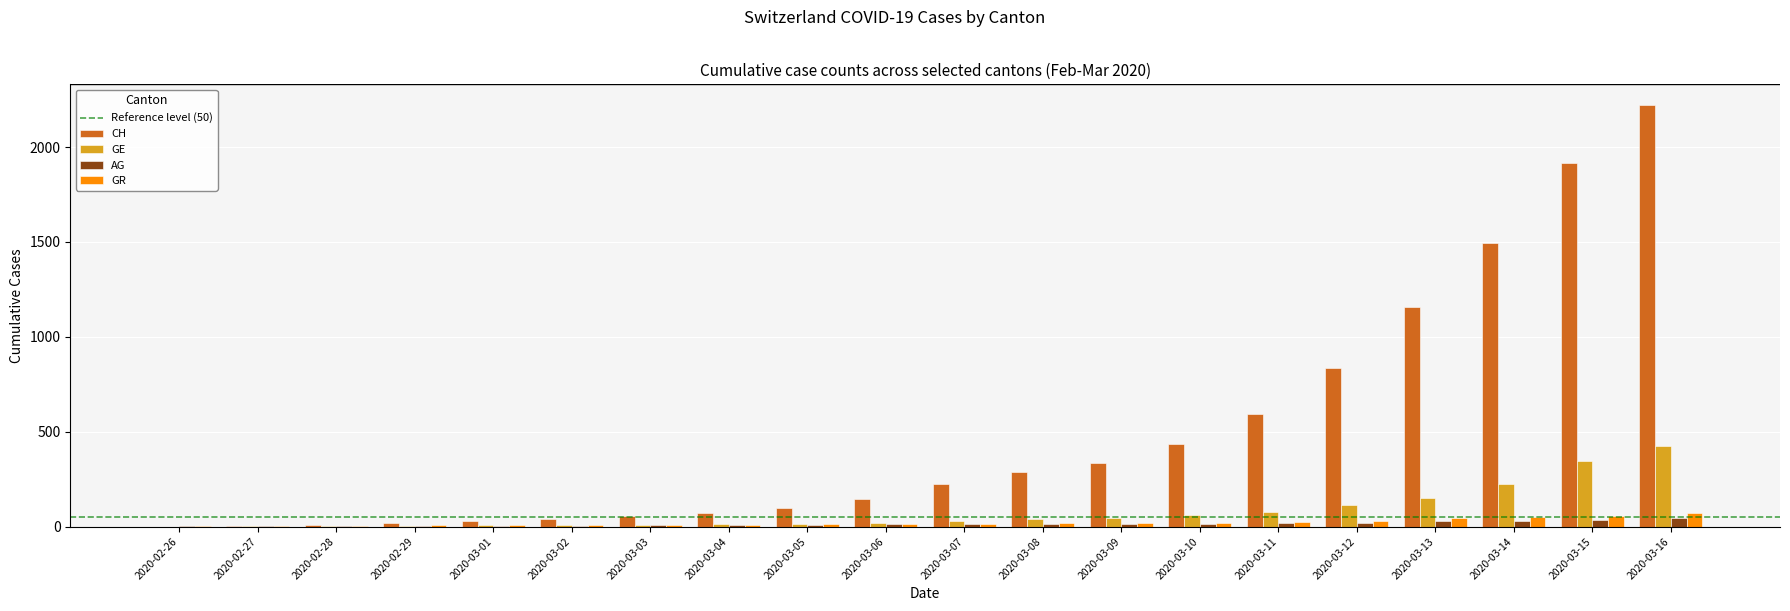

The value of GE at 2020-03-10 is 59. True or false?

True